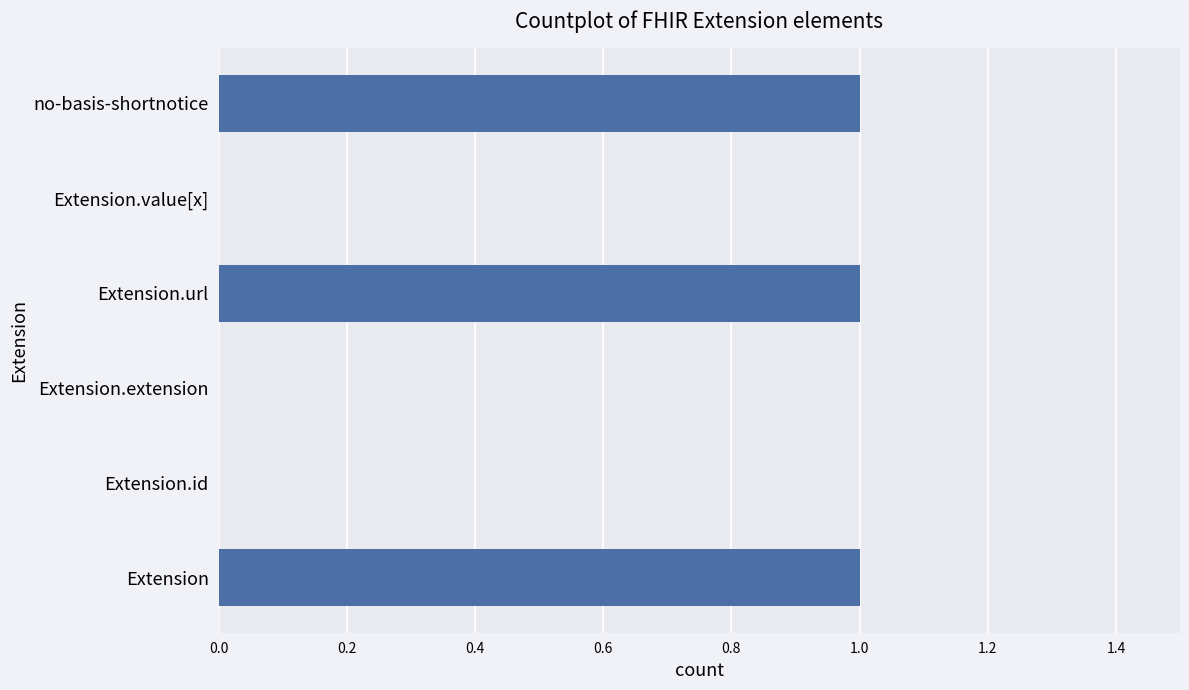

True or false: the data shows 1 at Extension.url.

True